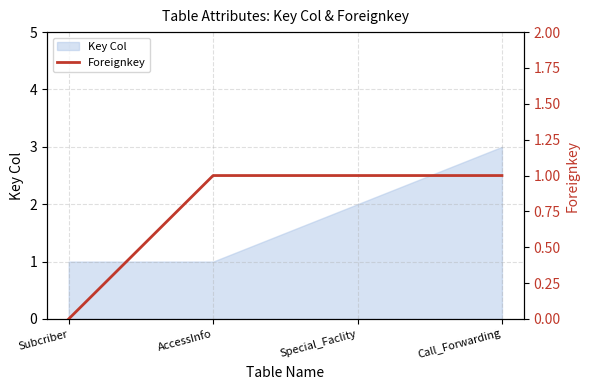

Rank the categories by value from lowest to highest.

Subcriber, AccessInfo, Special_Faclity, Call_Forwarding